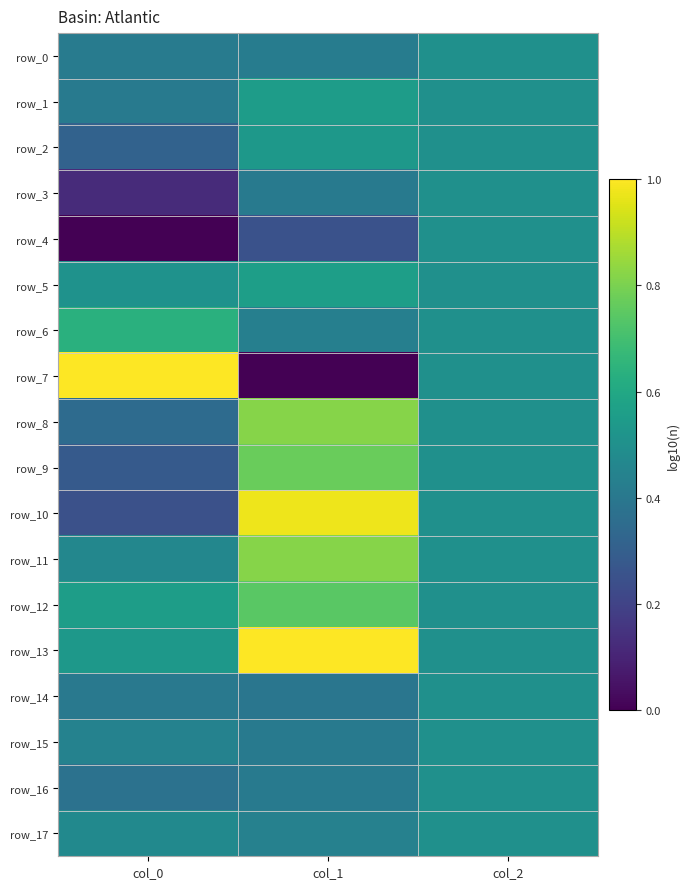

At which category is the sum across all series the highest?

col_1